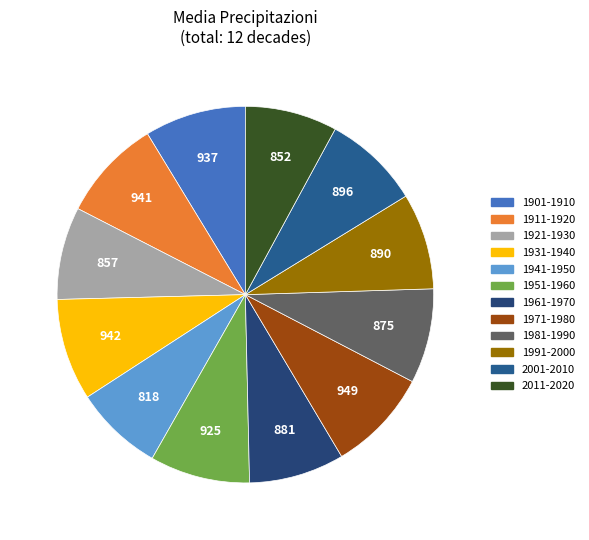

Is 1951-1960 the majority of the pie?

No